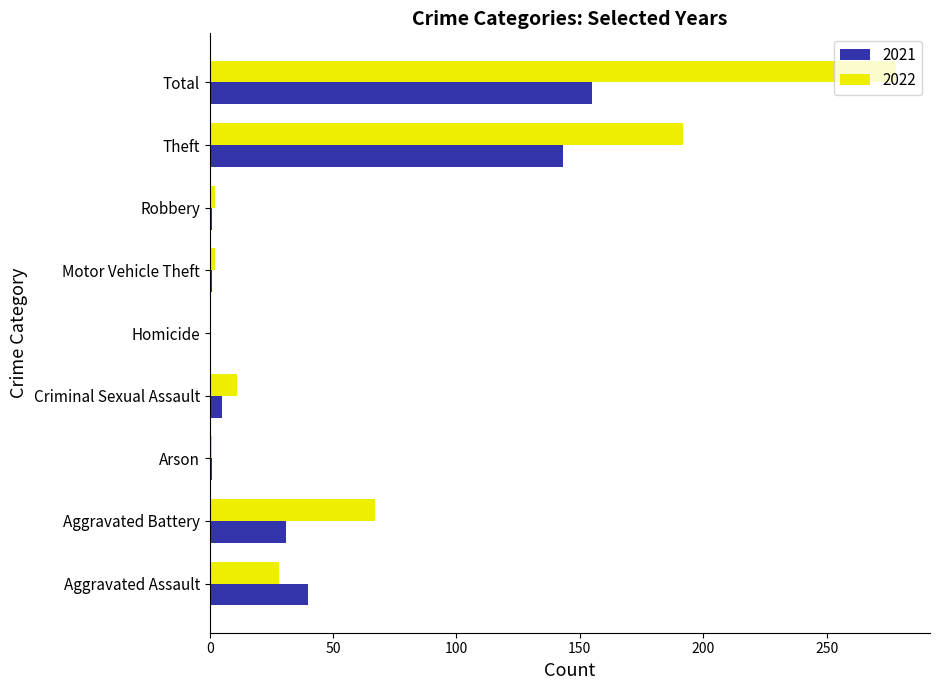

Which series has the largest total across all categories?

2022